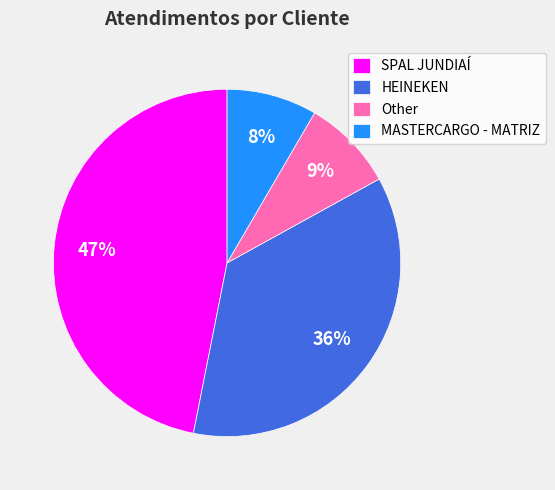

Which has a higher value, SPAL JUNDIAÍ or MASTERCARGO - MATRIZ?

SPAL JUNDIAÍ